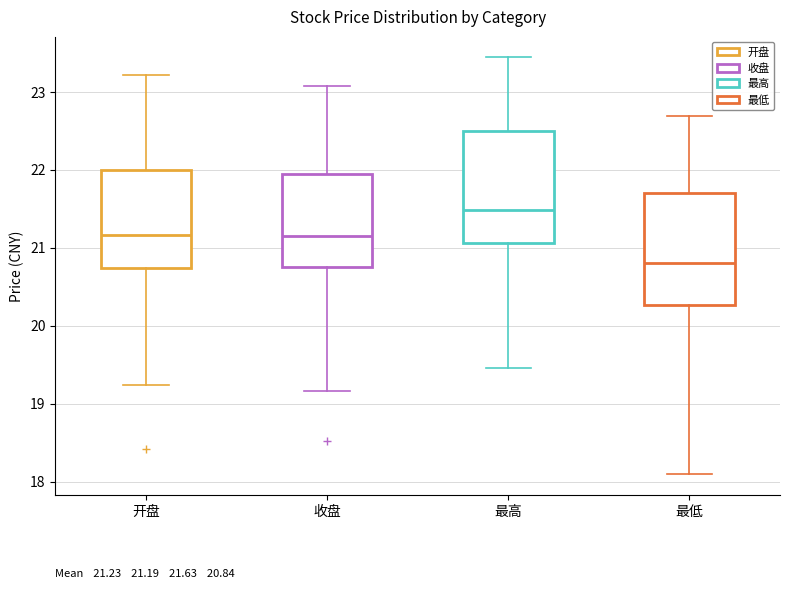

Which box's median line is the highest?

最高